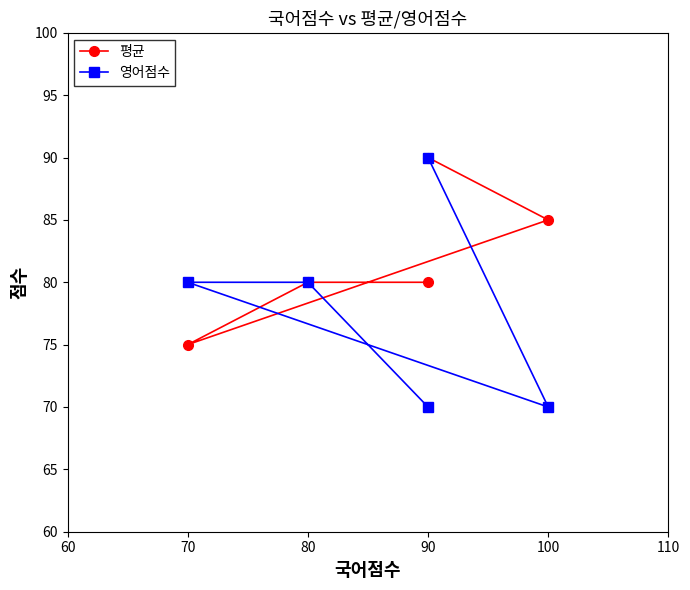

Is the value of 영어점수 at 70 greater than the value of 평균 at 90?

No